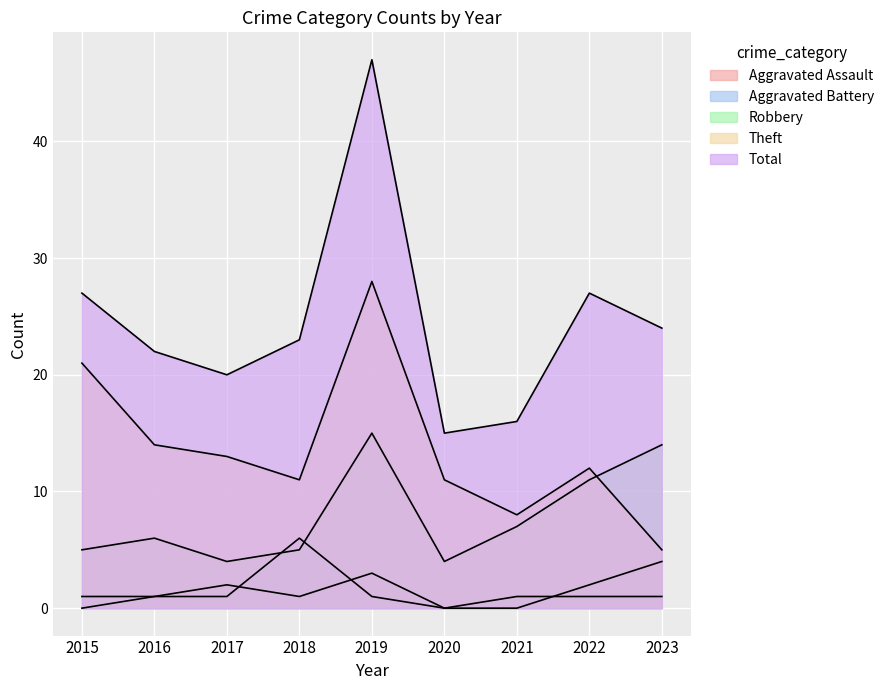

Which series ends up on top after the final intersection of Robbery and Theft?

Robbery